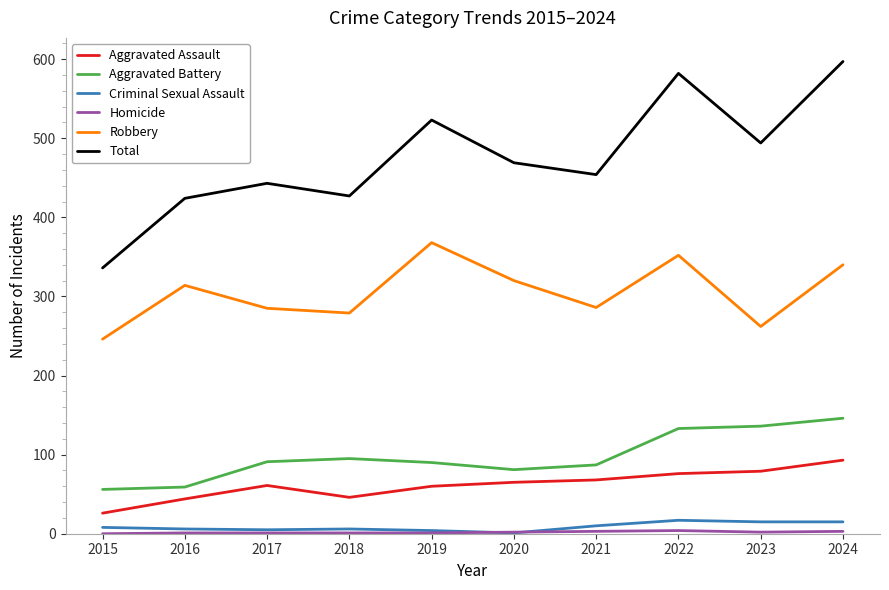

How many values in the Robbery series are below 314?

5